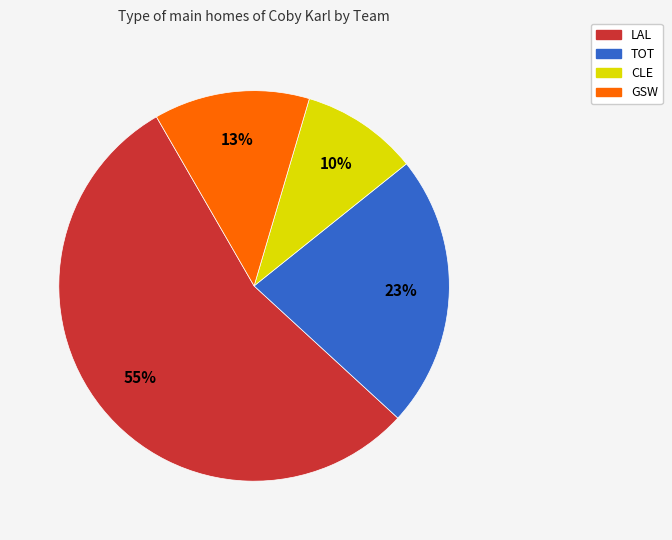

To the nearest percent, what is the difference between the CLE and LAL slice percentages?

45%